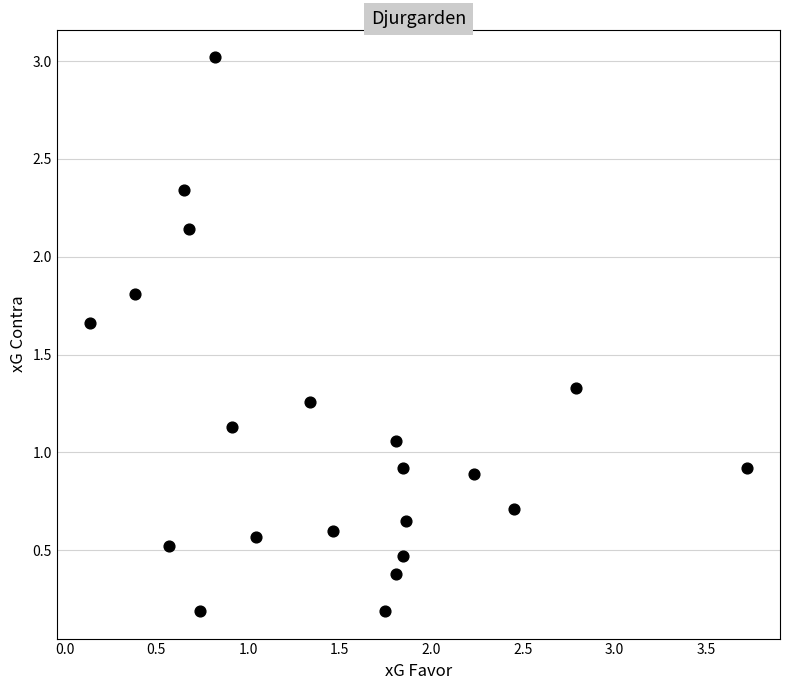

What is the range of Y values (max minus min)?

2.8